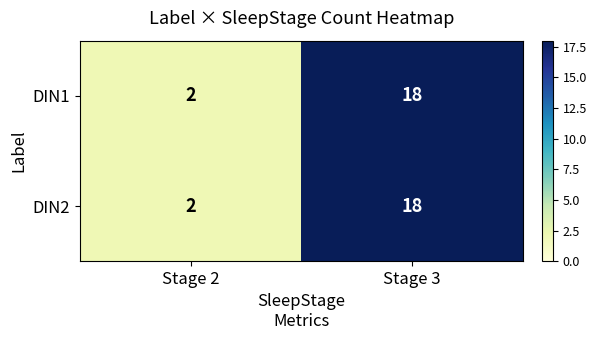

Reading right to left, what are all the values shown in this chart?

DIN1: 18	2
DIN2: 18	2